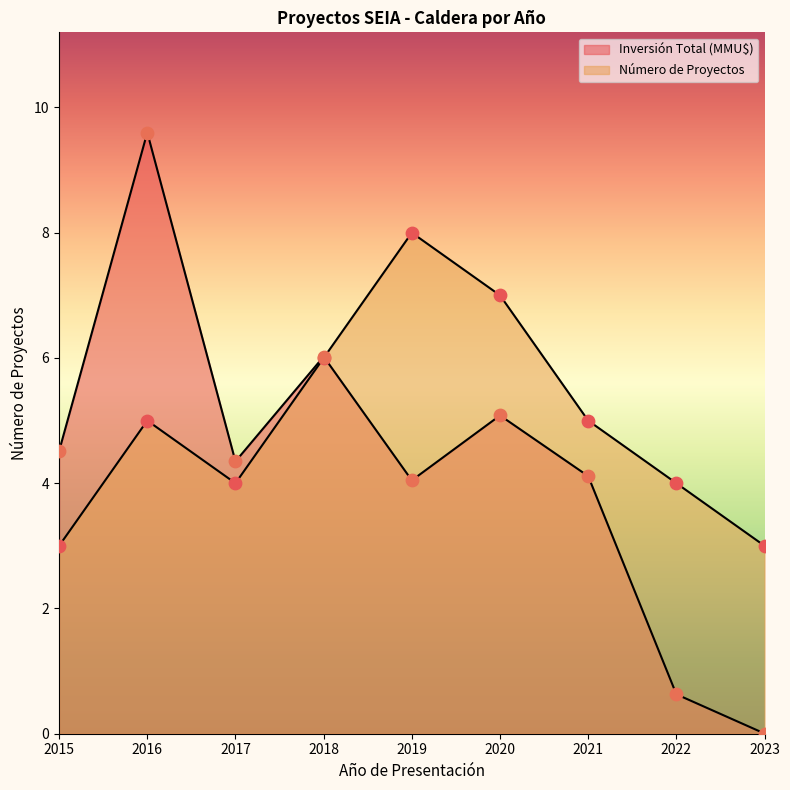

Which series contains the lowest Y value?

Inversión Total (MMU$)